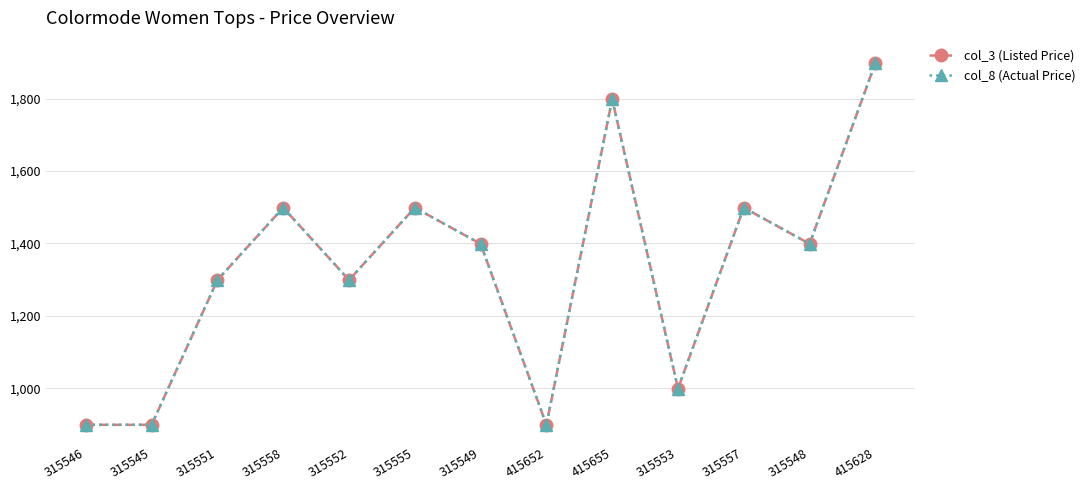

At which category does col_8 (Actual Price) reach its first local valley?

315552